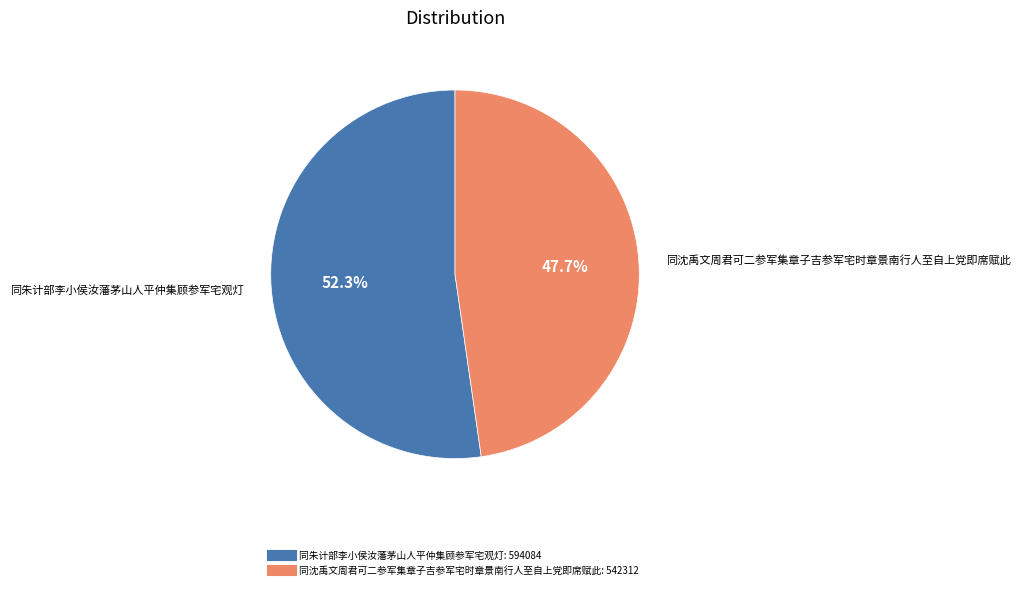

To the nearest percent, what percentage of the pie is 同沈禹文周君可二参军集章子吉参军宅时章景南行人至自上党即席赋此?

48%